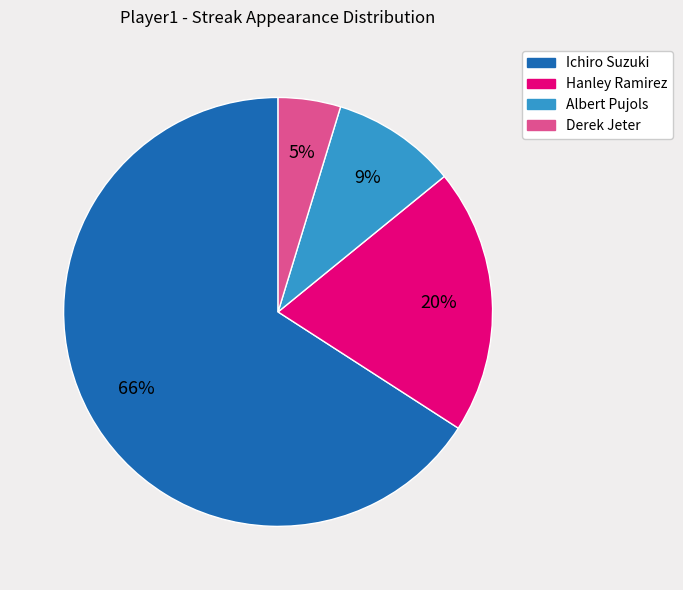

What is the ratio of the value at Albert Pujols to the value at Hanley Ramirez?

0.5